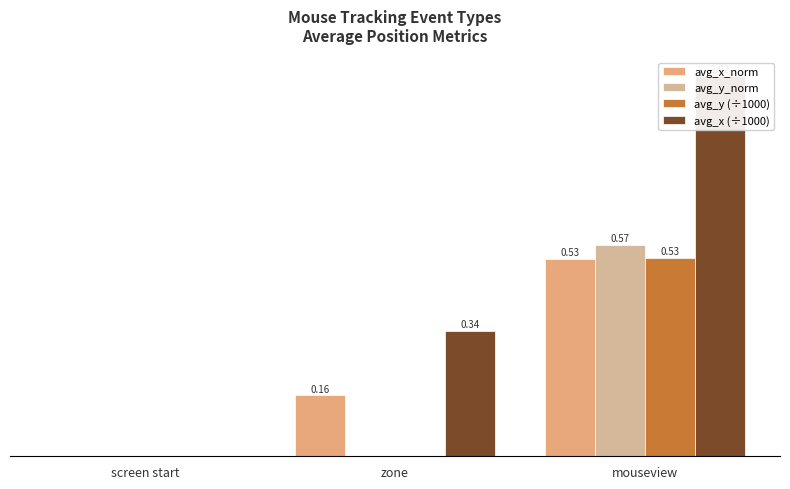

Reading right to left, list all the values displayed in this chart.

avg_x_norm: 0.5	0.2	0.0
avg_y_norm: 0.6	0.0	0.0
avg_y (÷1000): 0.5	0.0	0.0
avg_x (÷1000): 1.0	0.3	0.0